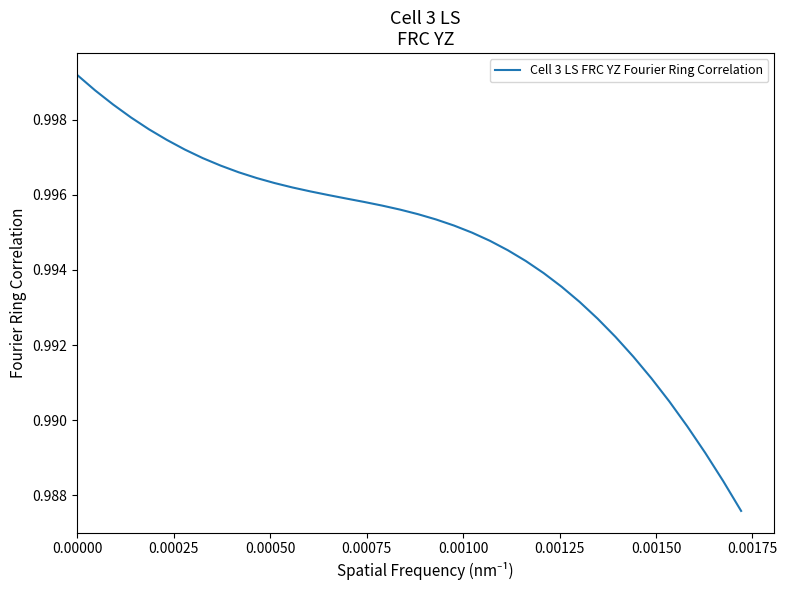

What is the average value?

1.0